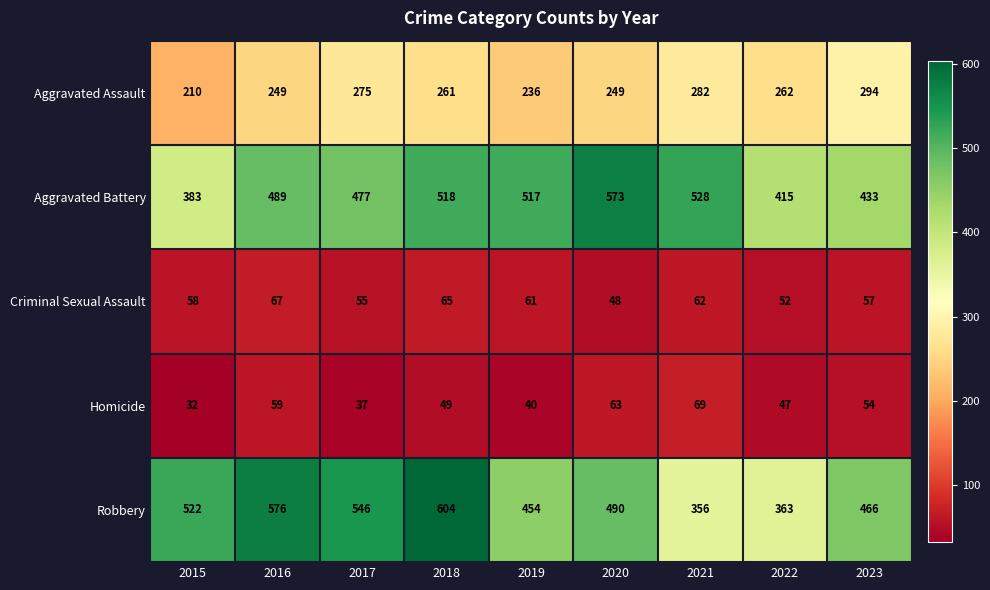

What is the difference between the Homicide values at 2015 and 2021?

37